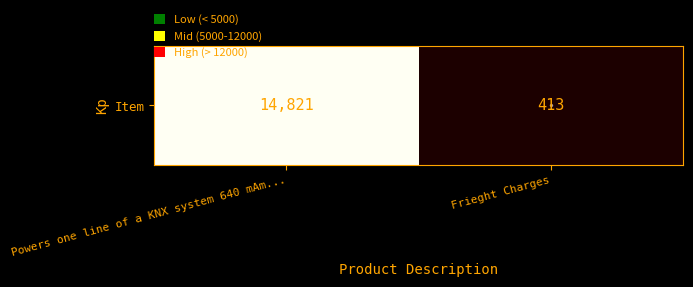

Is it true that the value at Frieght Charges is 413?

True